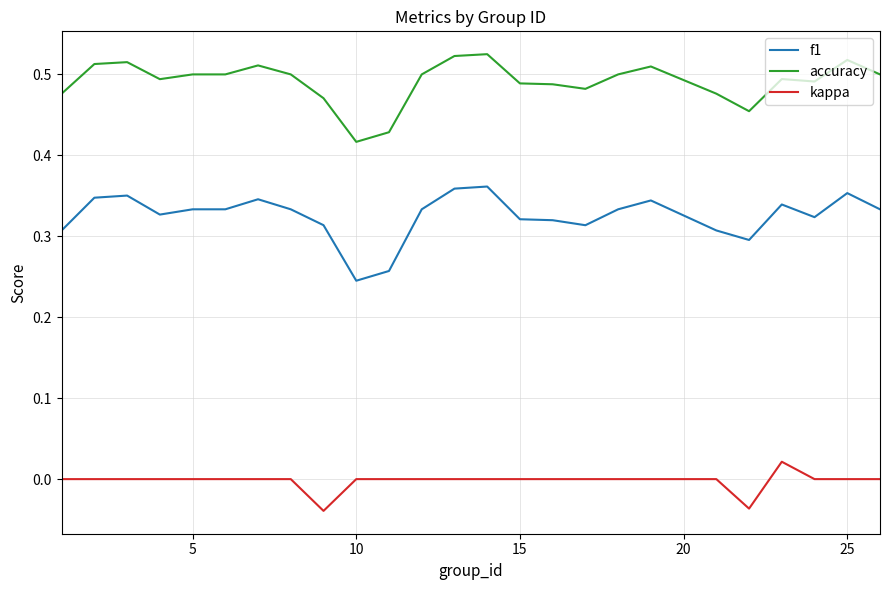

Which series has the largest range (max minus min)?

f1